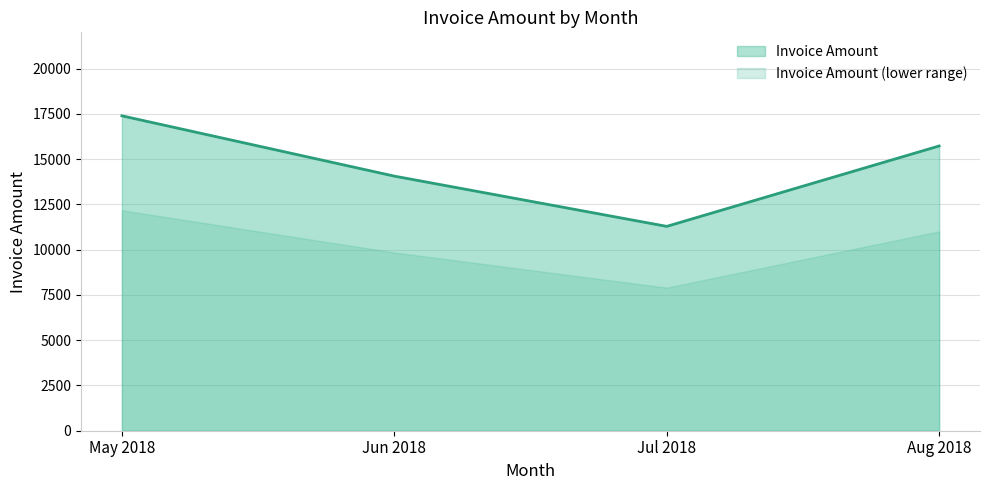

At which label does the data first exceed 15725?

May 2018